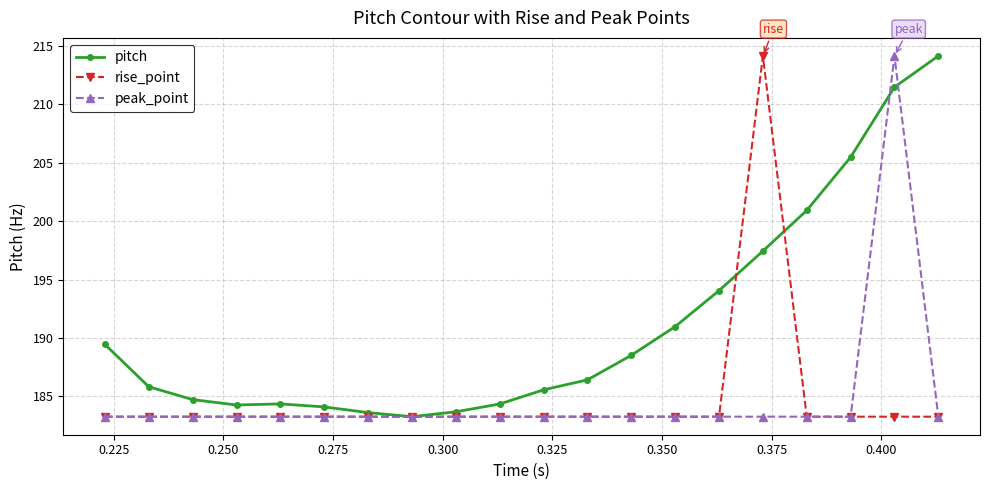

Which series has the largest total across all categories?

pitch